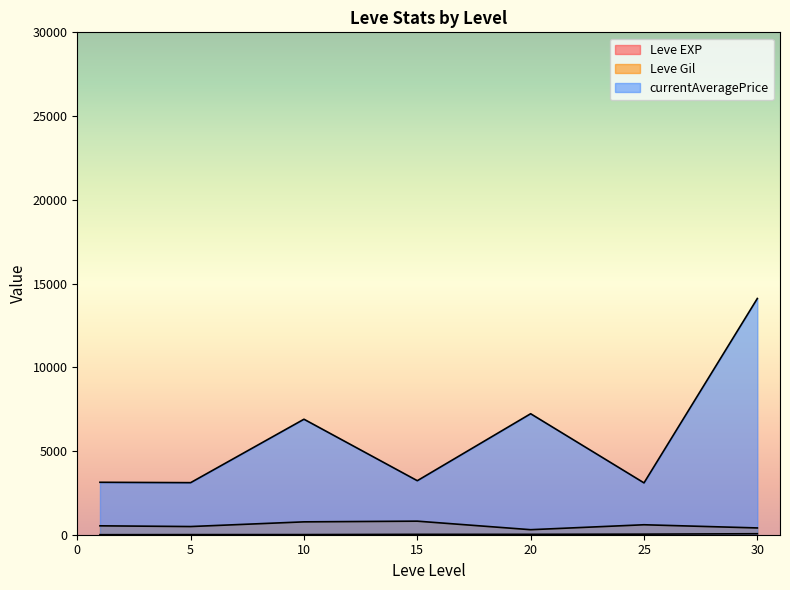

At which category does the chart reach its peak across all series?

30